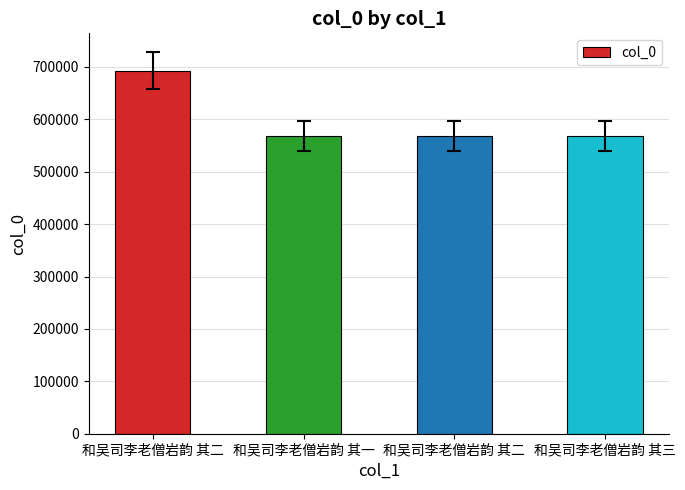

How many categories are shown in the chart?

4